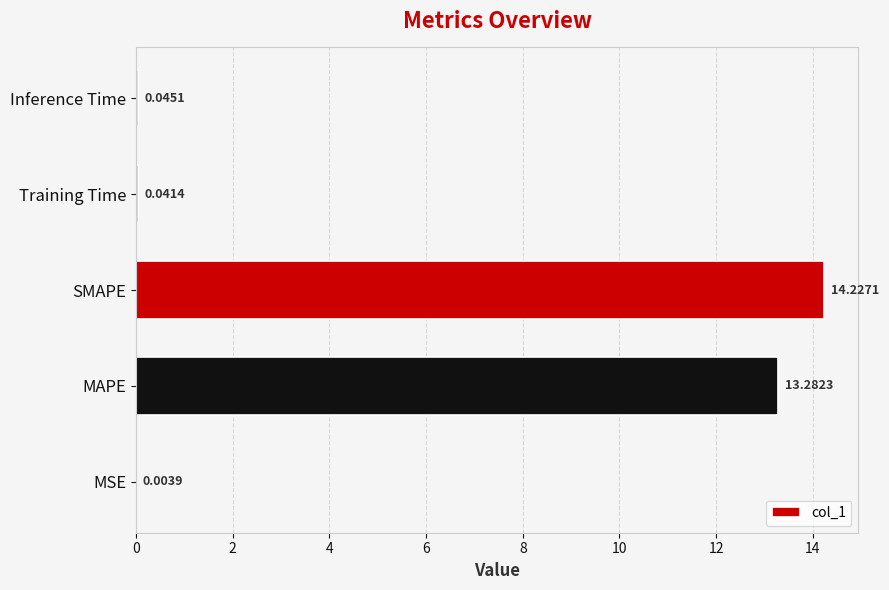

At which category does the chart reach its peak across all series?

SMAPE